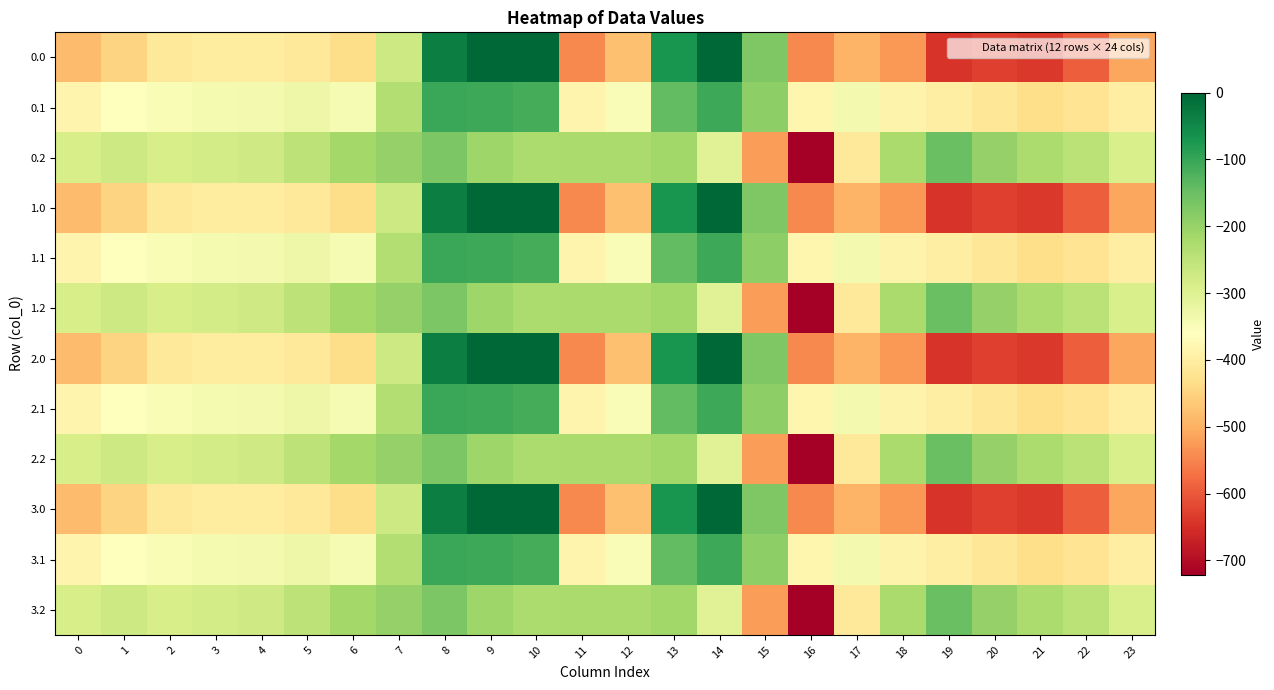

Which has a higher value, 22 or 19?

22